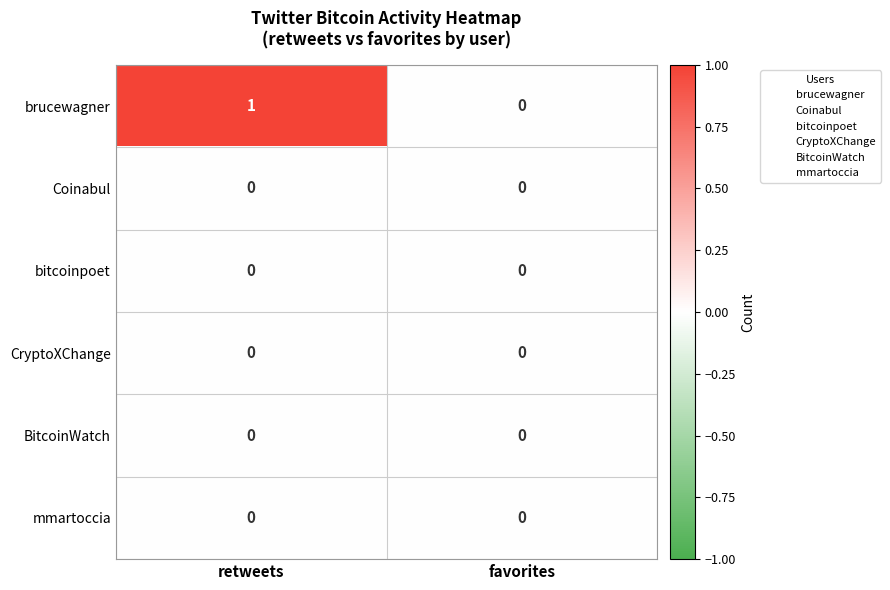

Reading right to left, transcribe all the data shown in this chart.

brucewagner: 0	1
Coinabul: 0	0
bitcoinpoet: 0	0
CryptoXChange: 0	0
BitcoinWatch: 0	0
mmartoccia: 0	0